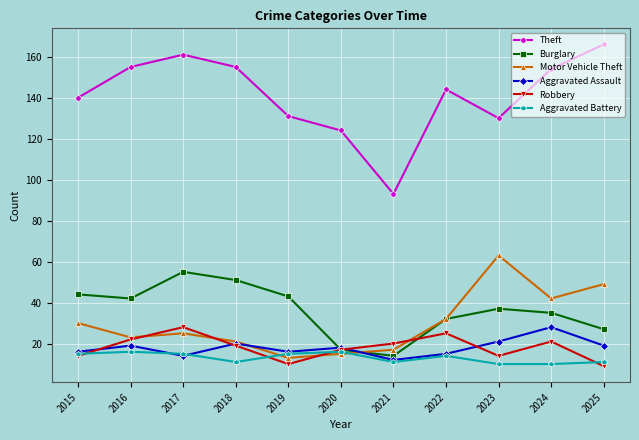

The Burglary series shows 37 at 2023. True or false?

True